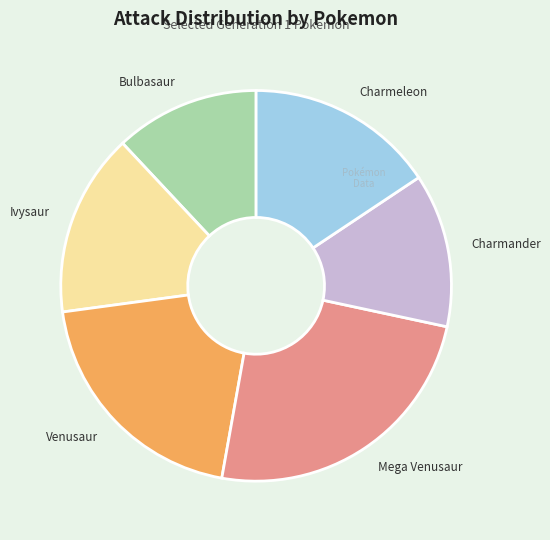

Does any single category account for the majority?

No